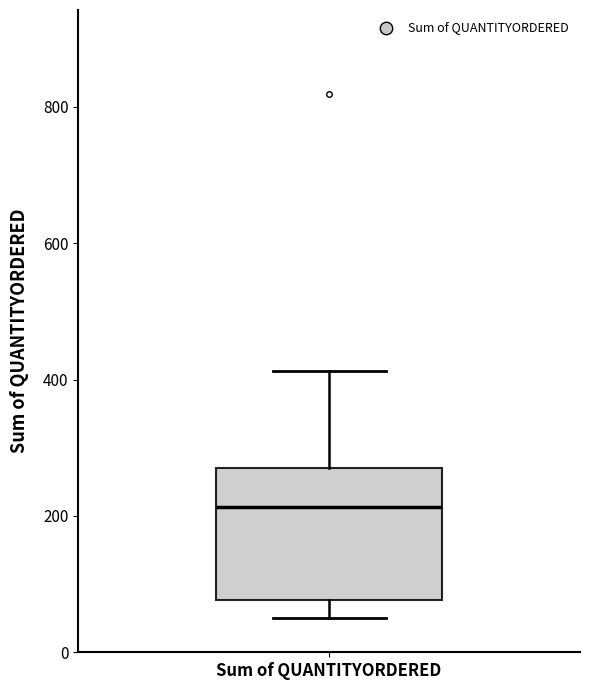

Where does the median line of the box for Sum of QUANTITYORDERED sit on the y-axis? The values are not printed on the chart, so give them approximately, as read against the axis.

220